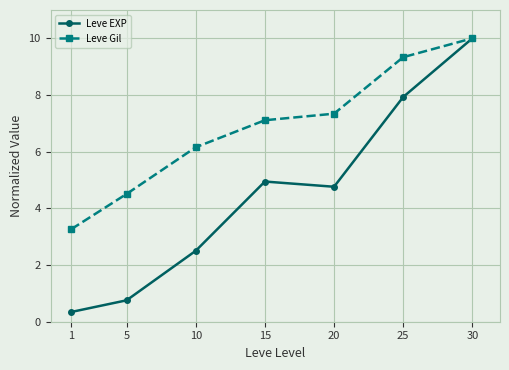

What is the difference between the maximum and minimum values in the Leve Gil series?

6.7